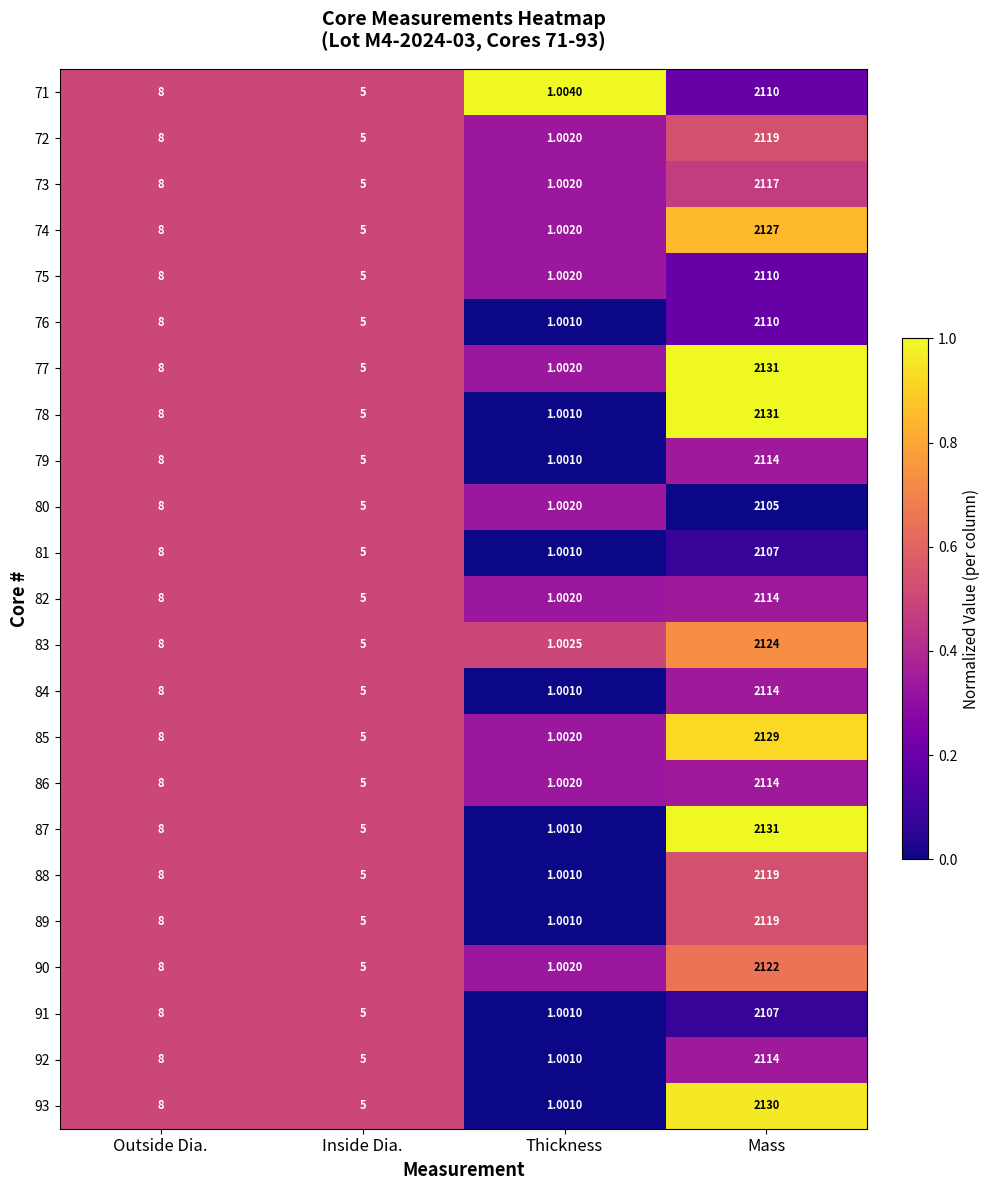

At which category does the chart reach its peak across all series?

Mass